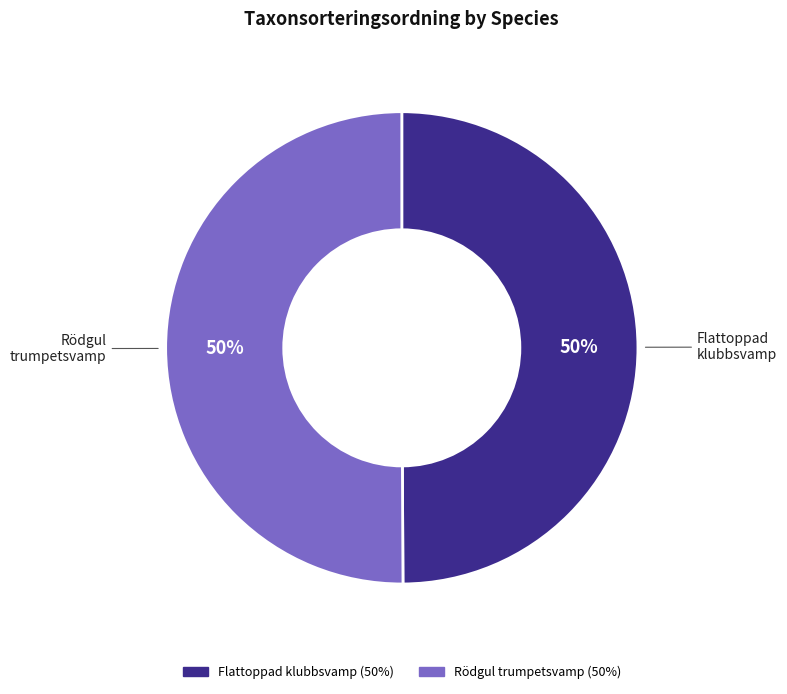

Do Rödgul trumpetsvamp and Flattoppad klubbsvamp together represent more than half of the pie?

Yes